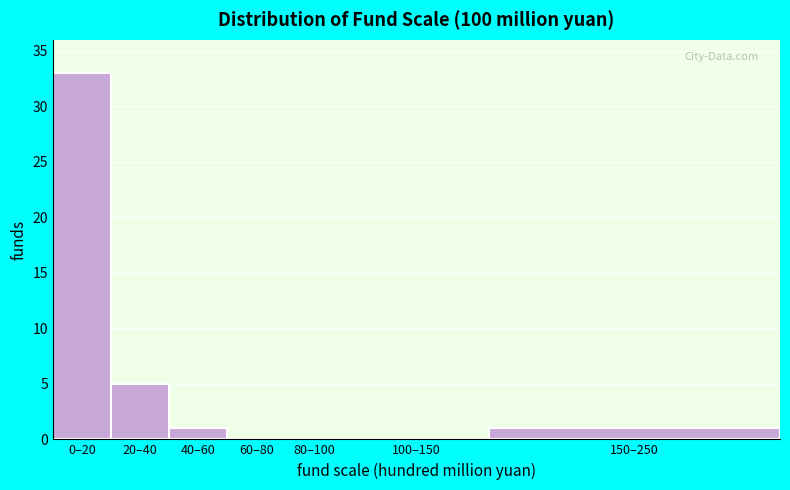

Reading left to right, transcribe all the data shown in this chart.

0–20=33	20–40=5	40–60=1	60–80=0	80–100=0	100–150=0	150–250=1